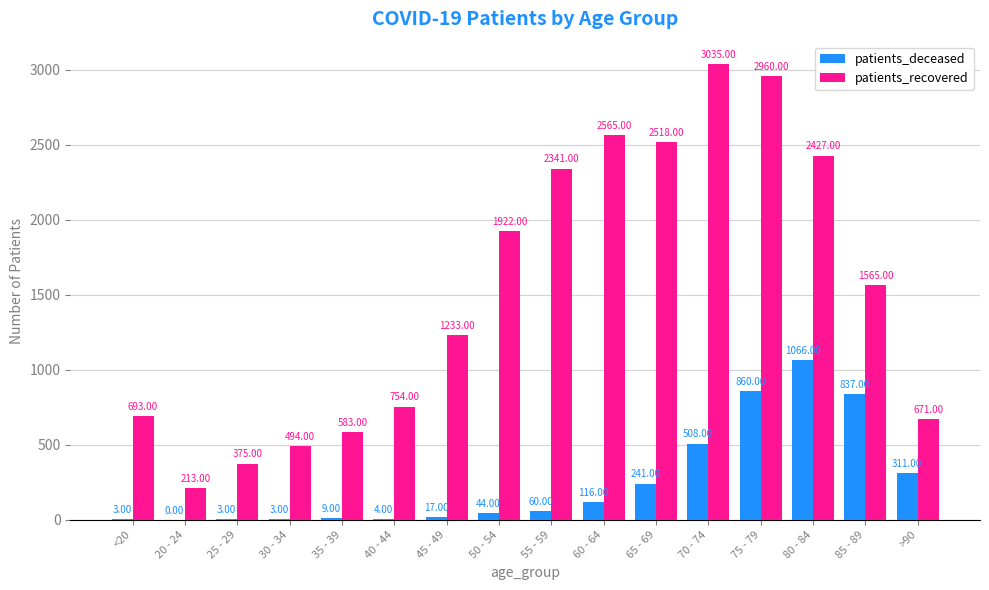

At which category is the sum across all series the highest?

75 - 79